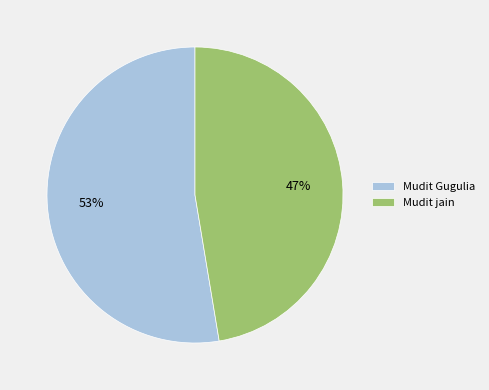

Rank the categories by value from lowest to highest.

Mudit jain, Mudit Gugulia